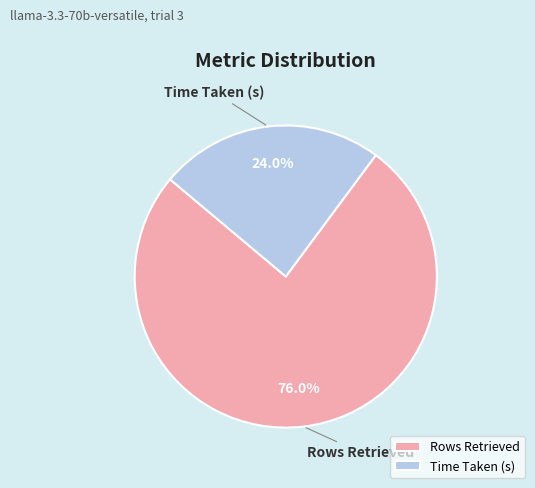

Count the number of slices in the pie.

2